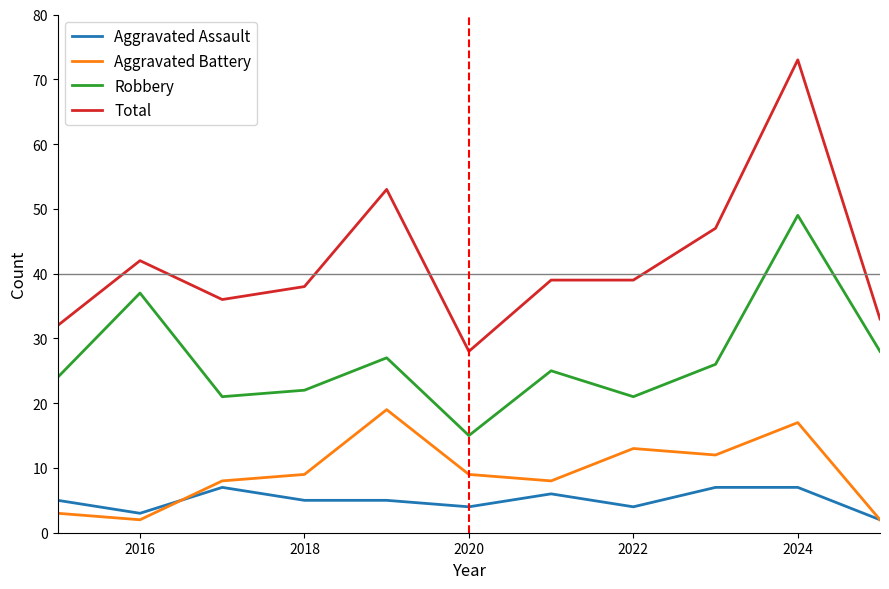

What is the greatest value displayed?

73